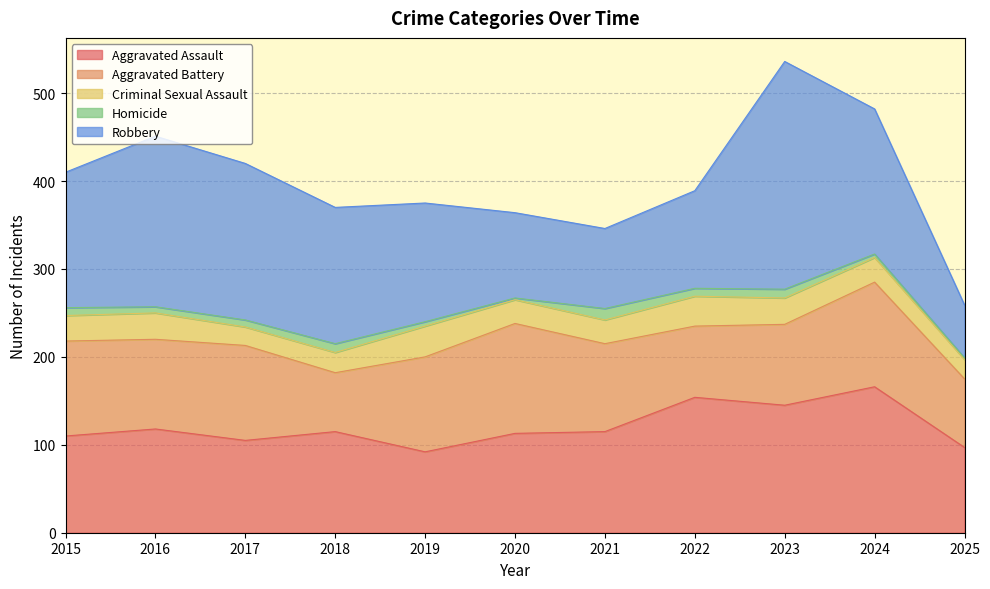

Where is Criminal Sexual Assault nearest to the value 28?

2024